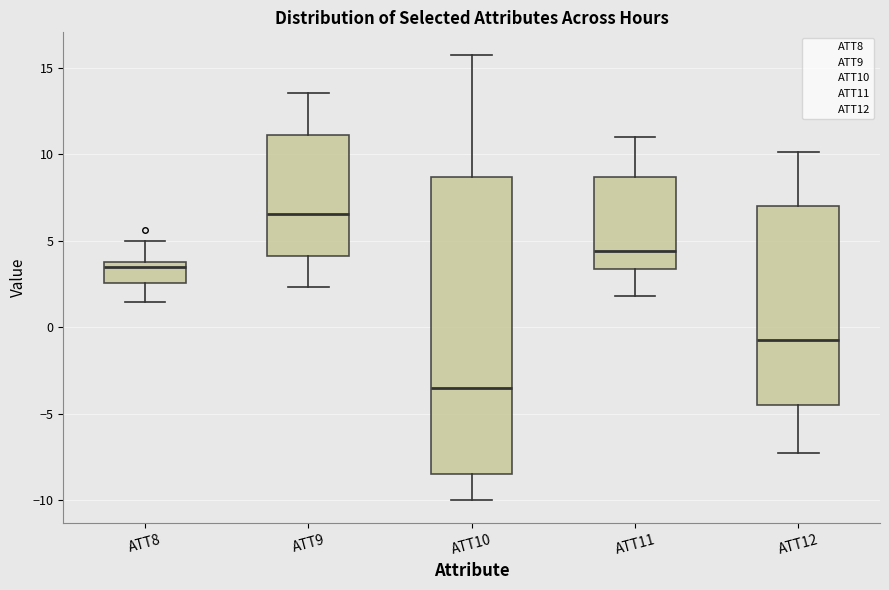

Which box's median line is the highest?

ATT9